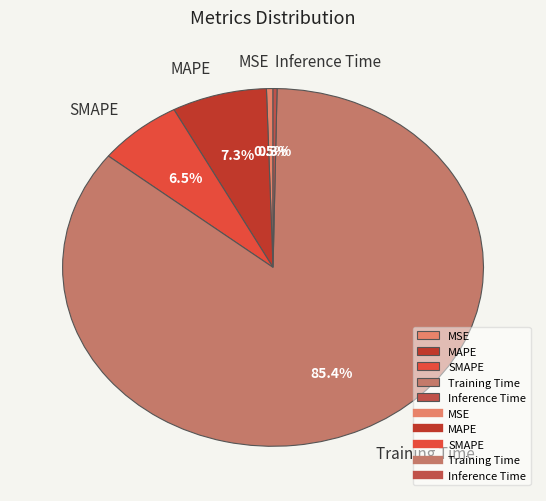

Count the number of slices in the pie.

5